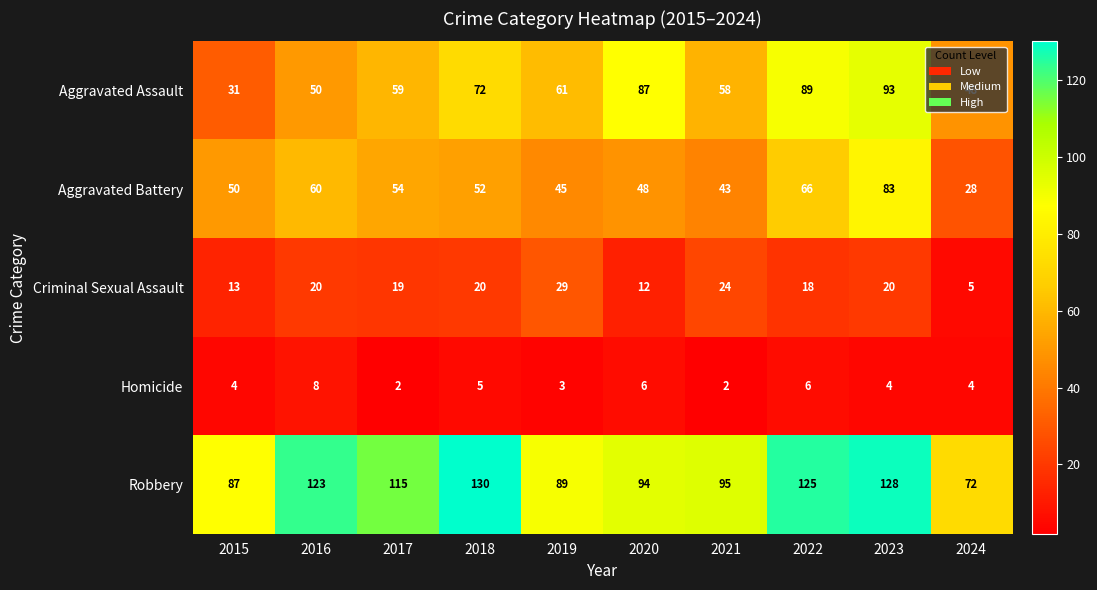

What is the difference between the maximum and minimum values in the Criminal Sexual Assault series?

24